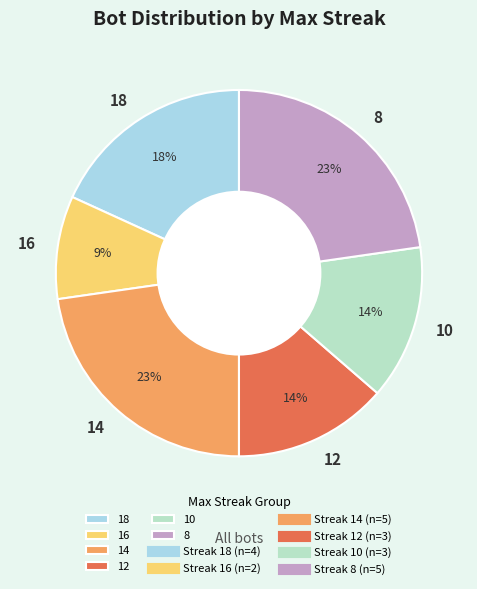

Do 16 and 12 together represent more than half of the pie?

No